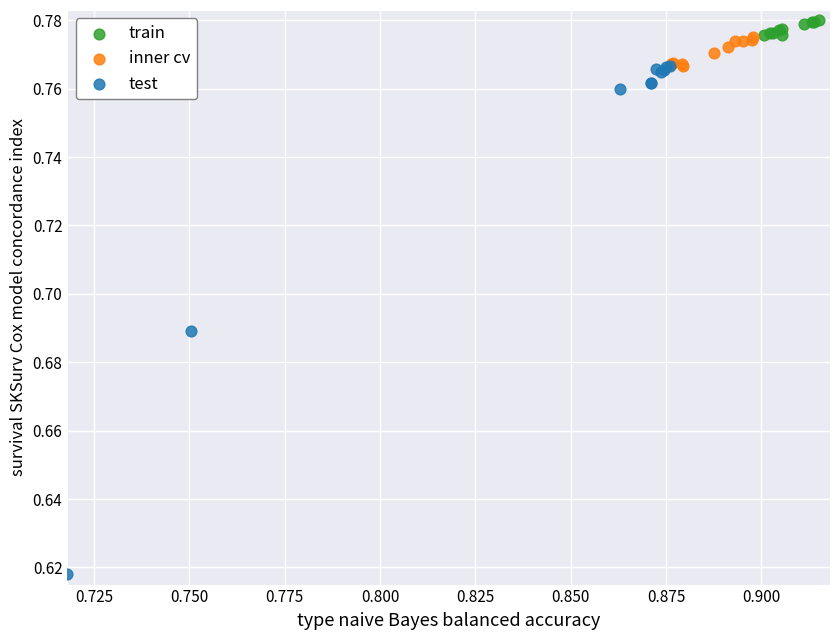

What are all the series names shown in the legend?

train, inner cv, test